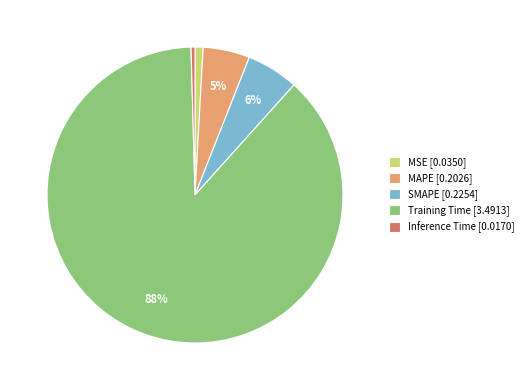

Do MAPE [0.2026] and SMAPE [0.2254] together represent more than half of the pie?

No